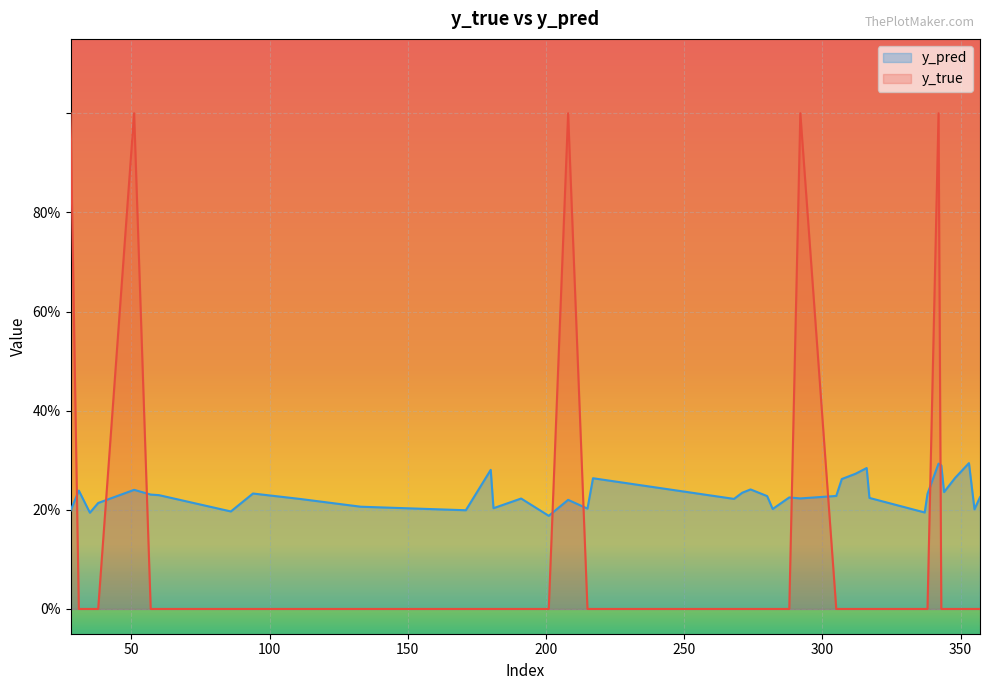

What is the difference between the second highest and minimum values in the y_true series?

1.0